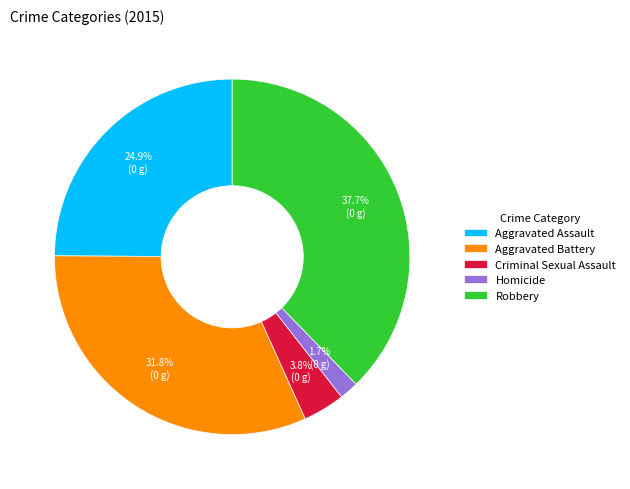

What is the largest slice in the pie chart?

Robbery